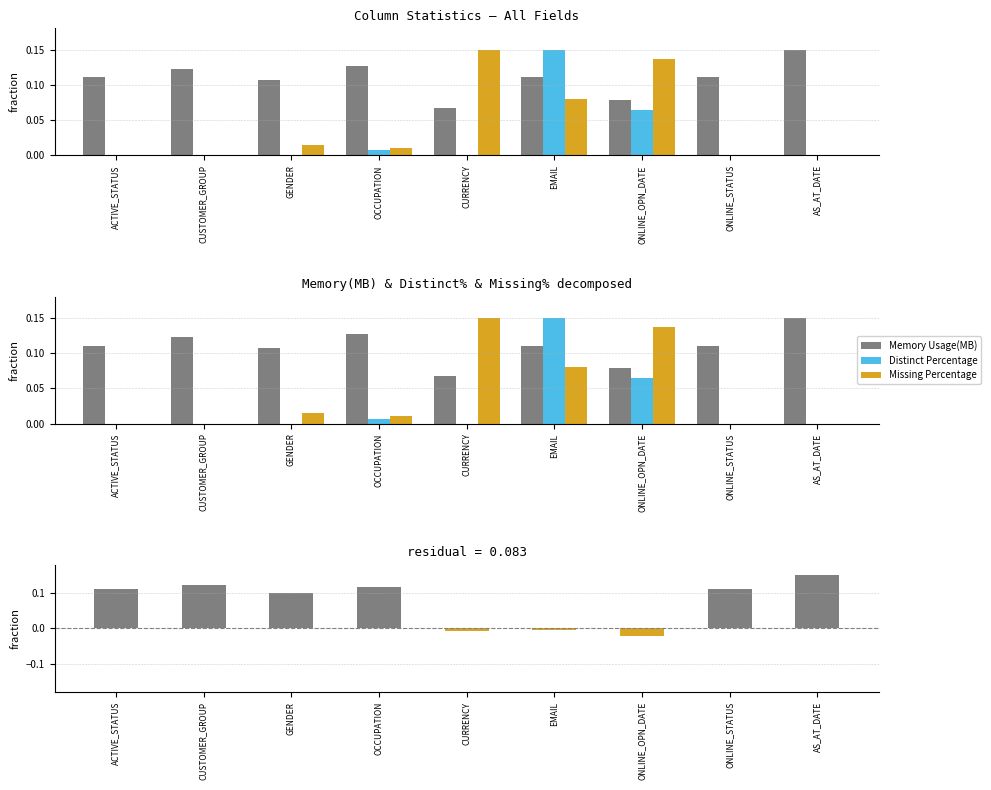

What is the label of the 6th bar from the right?

OCCUPATION